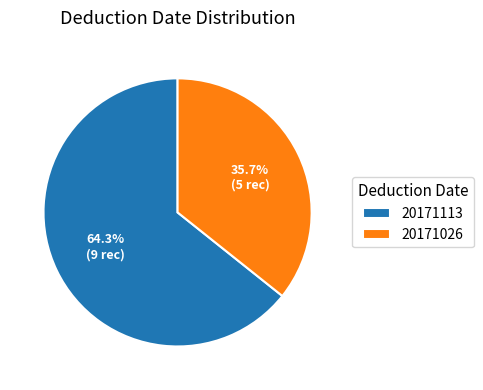

Combined, what portion of the pie is 20171026 and 20171113?

100.0%